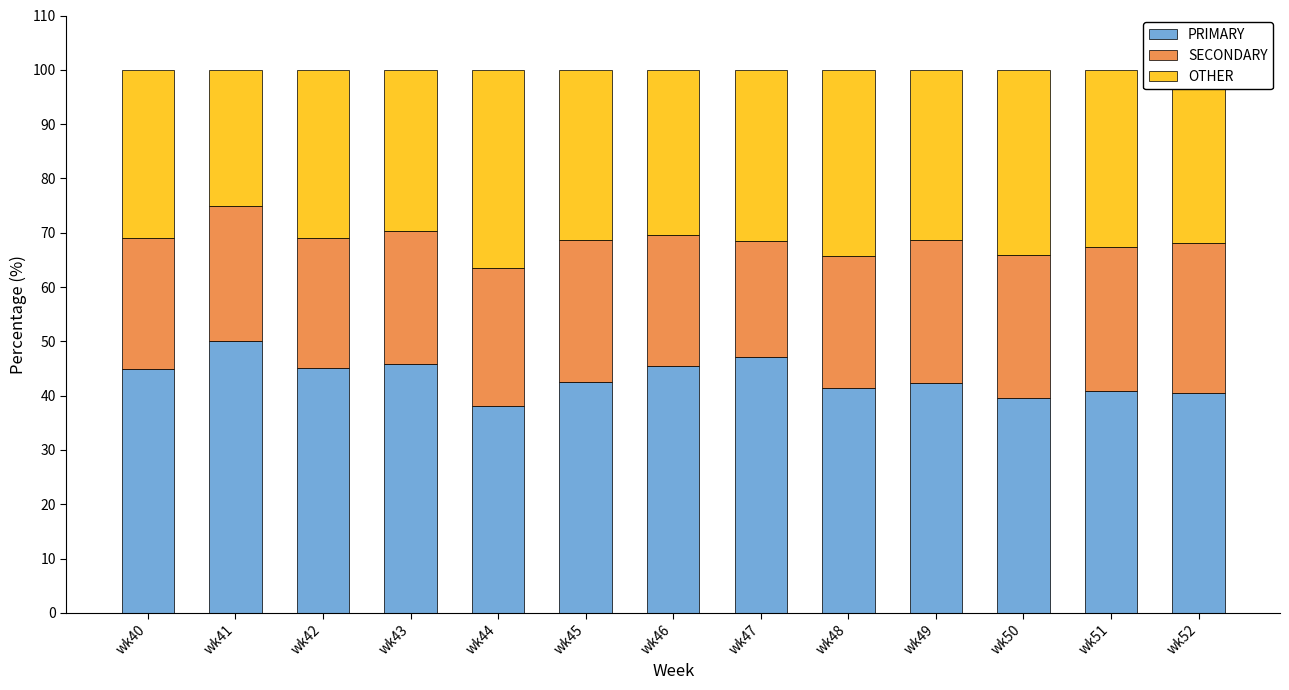

The PRIMARY series shows 42.2 at wk49. True or false?

True